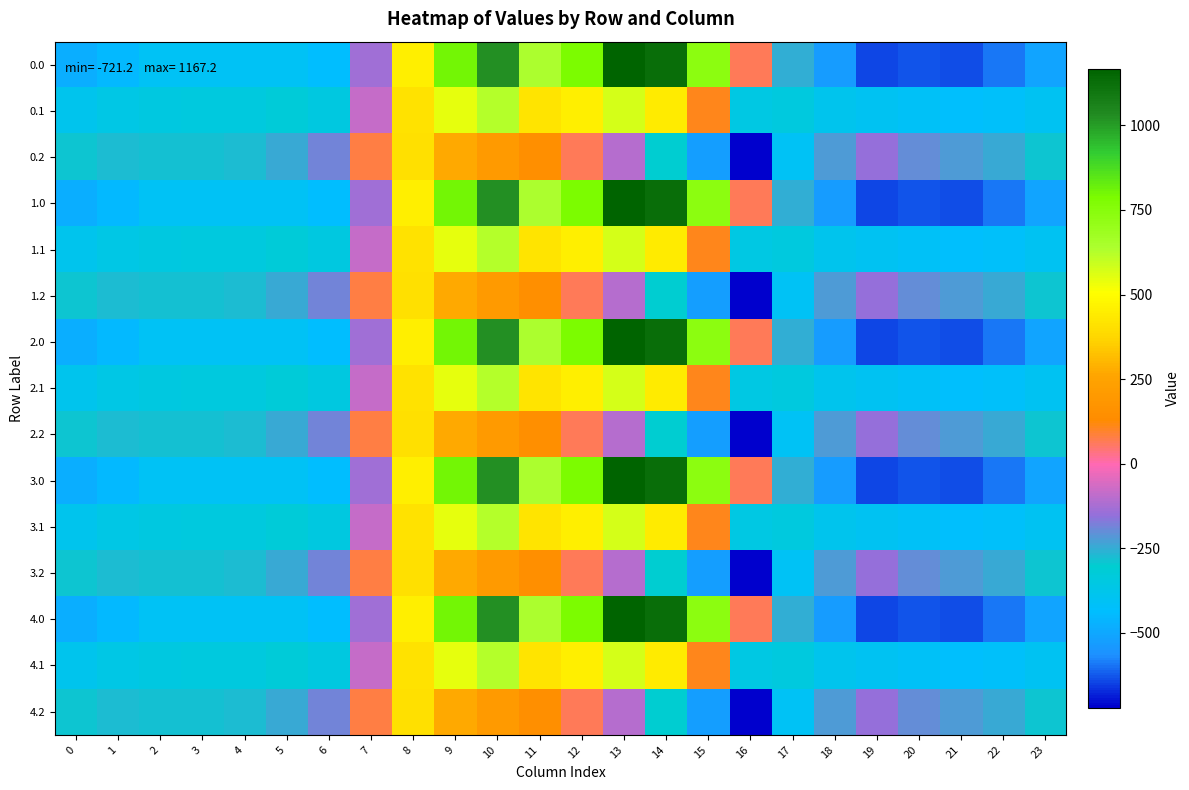

What is the total value across all series at 14?

6325.0